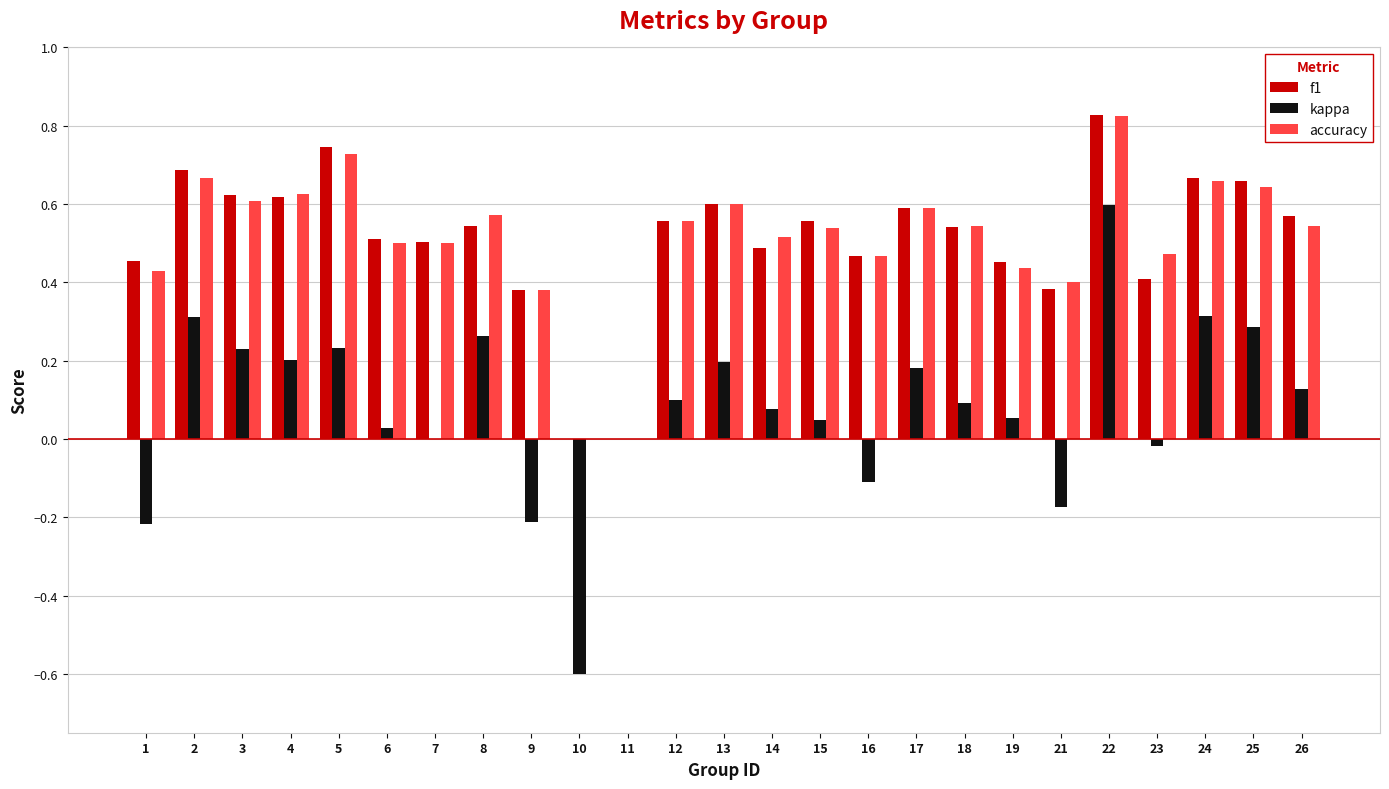

Which category has the highest value across all series?

22